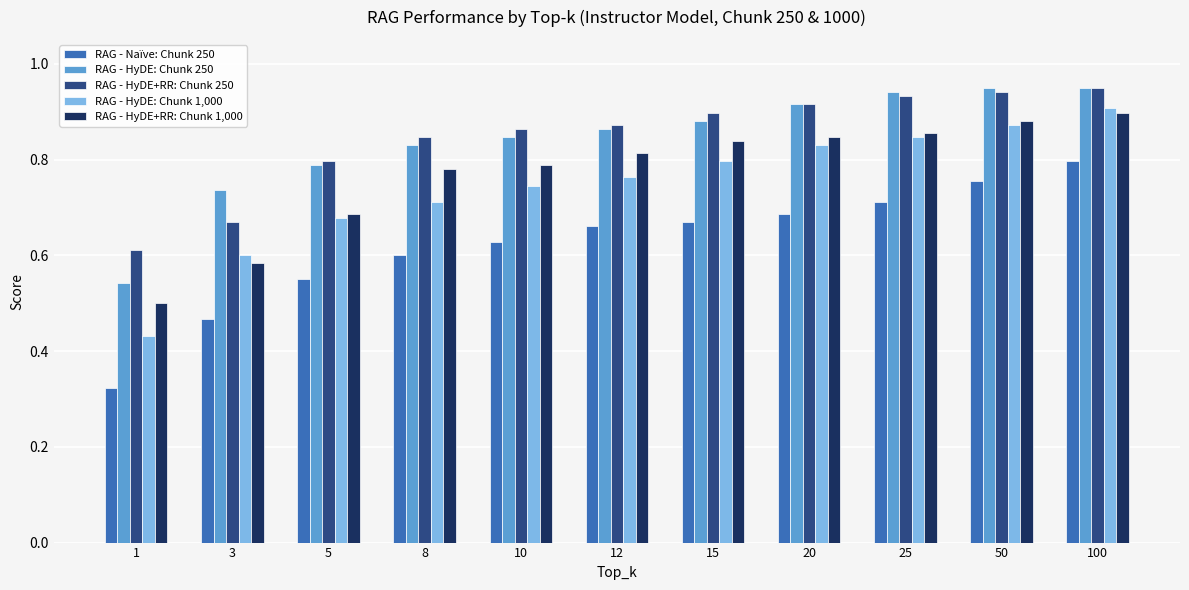

At which label is RAG - Naïve: Chunk 250 closest to 0?

1